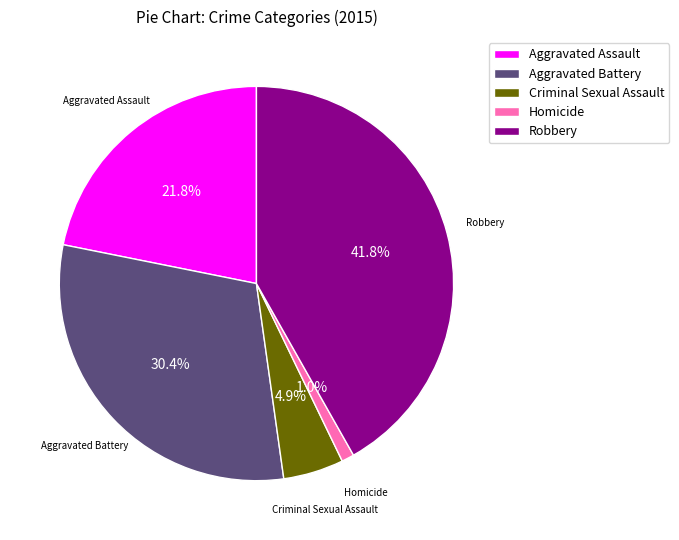

Is the sum of Aggravated Battery and Homicide greater than half?

No